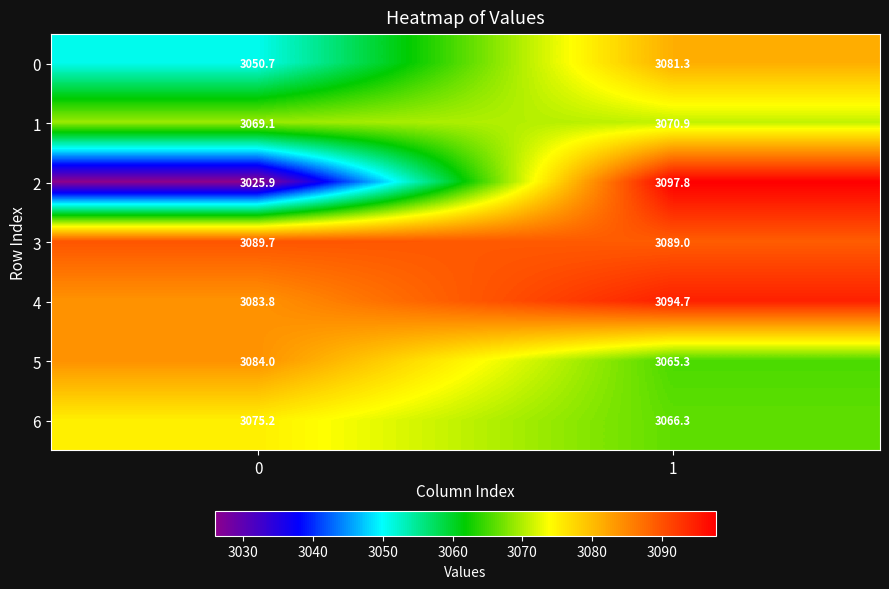

Between 0 and 1, which series saw the biggest shift?

2